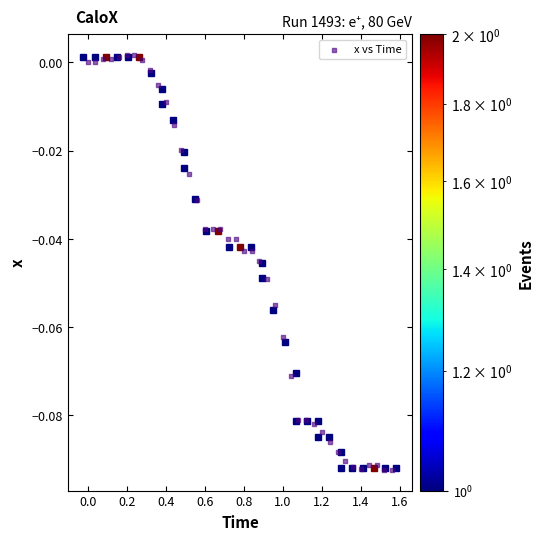

What is the range of X values (max minus min)?

1.6